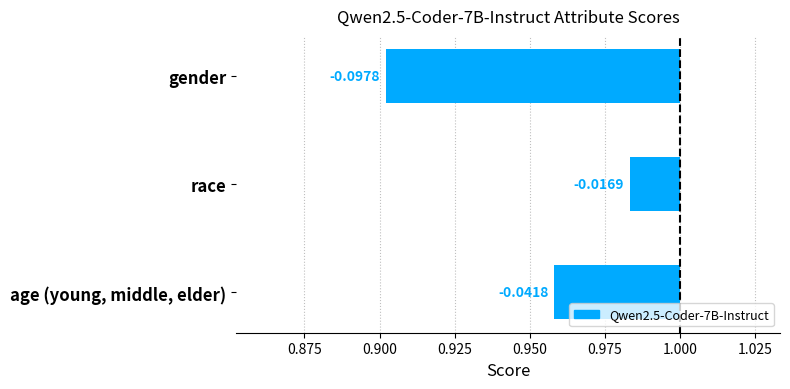

How many distinct data groups are displayed?

1